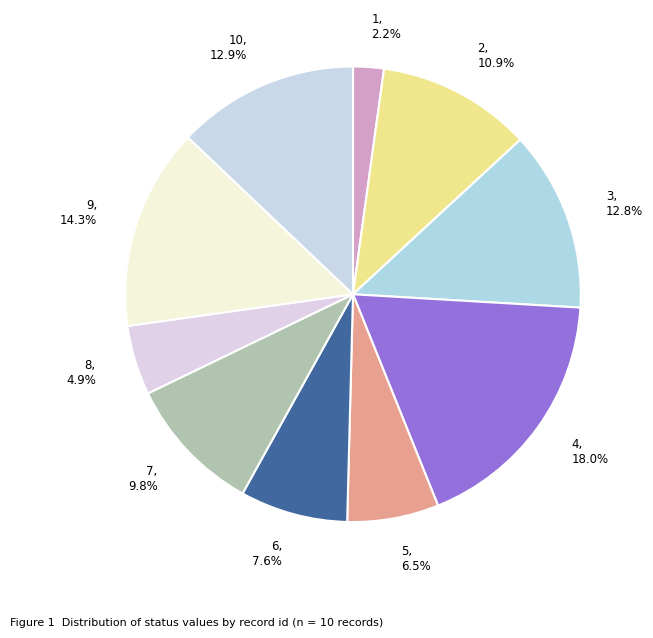

Which category has the biggest portion of the pie?

4